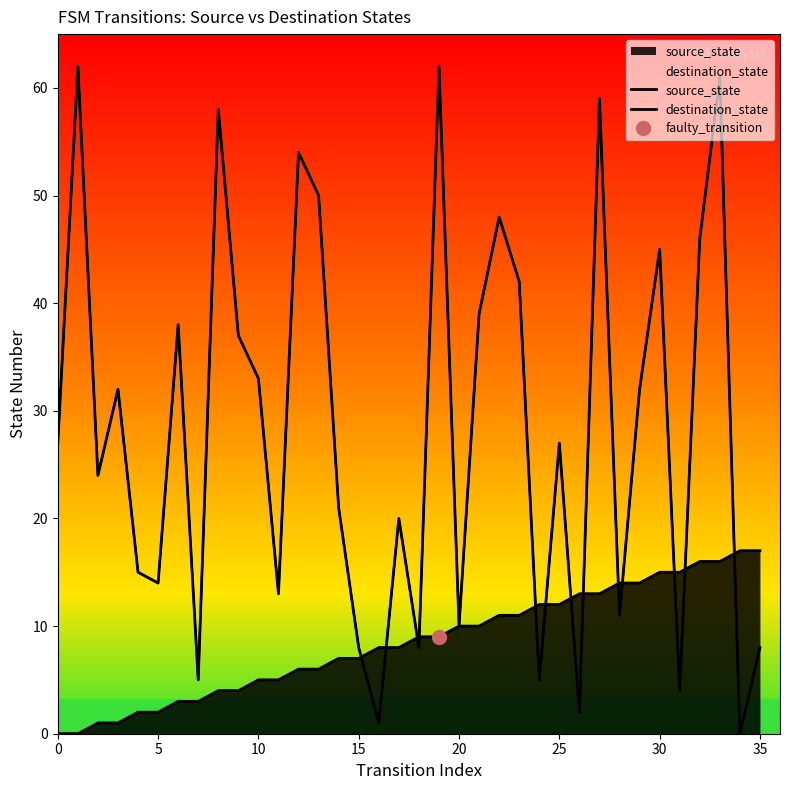

Is the value of destination_state at 32 greater than the value of source_state at 10?

Yes